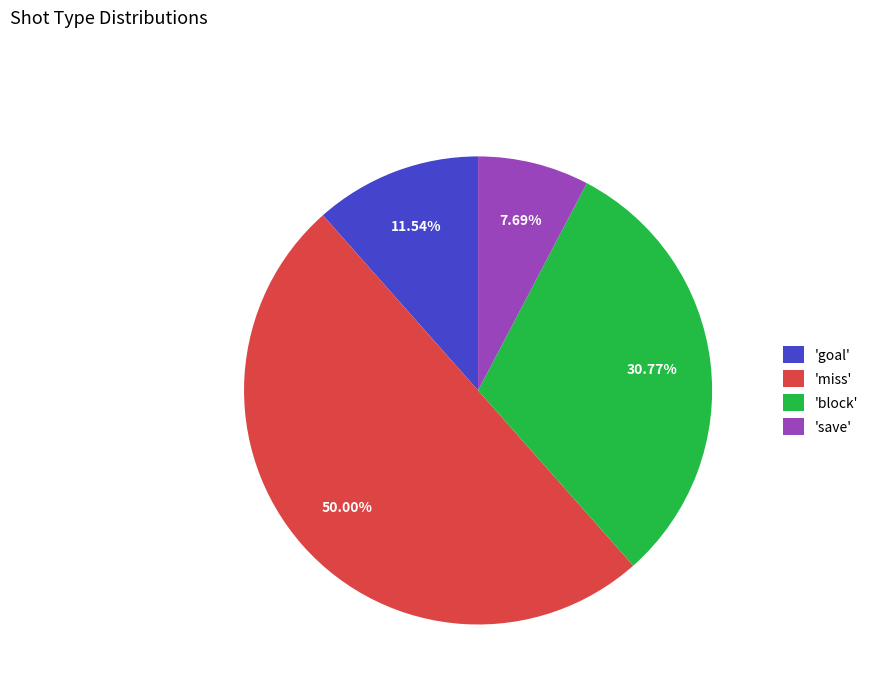

Does 'block' account for over 50% of the chart?

No